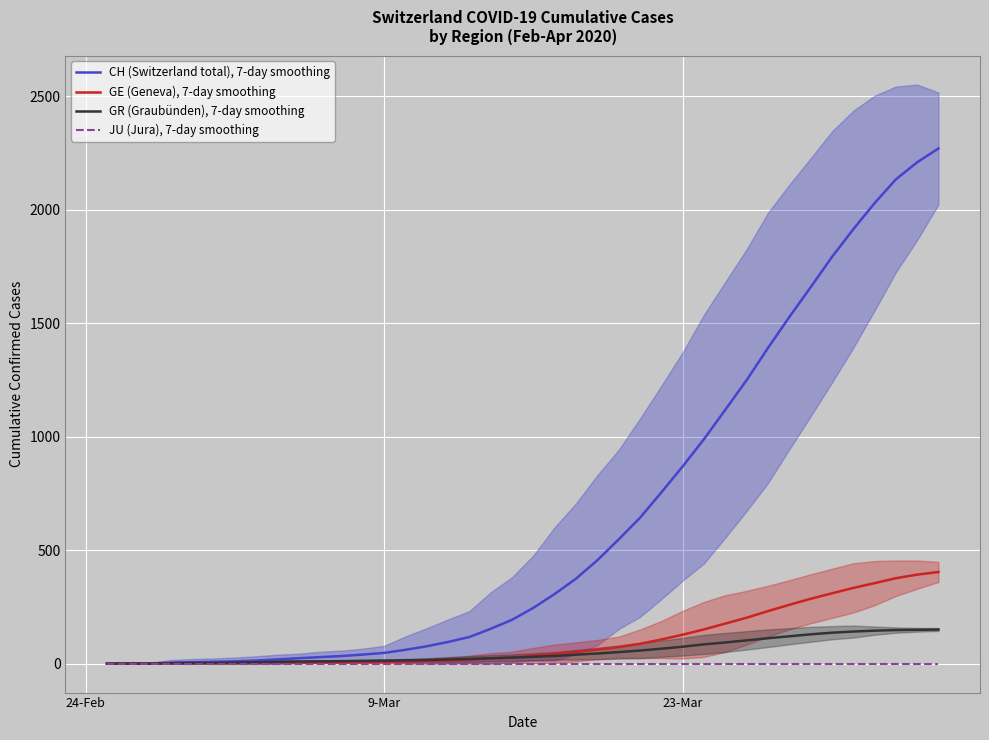

How many lines are shown in the chart?

4